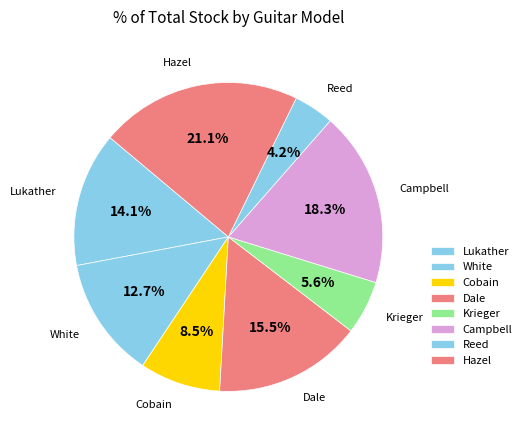

Is there a majority slice in this chart?

No